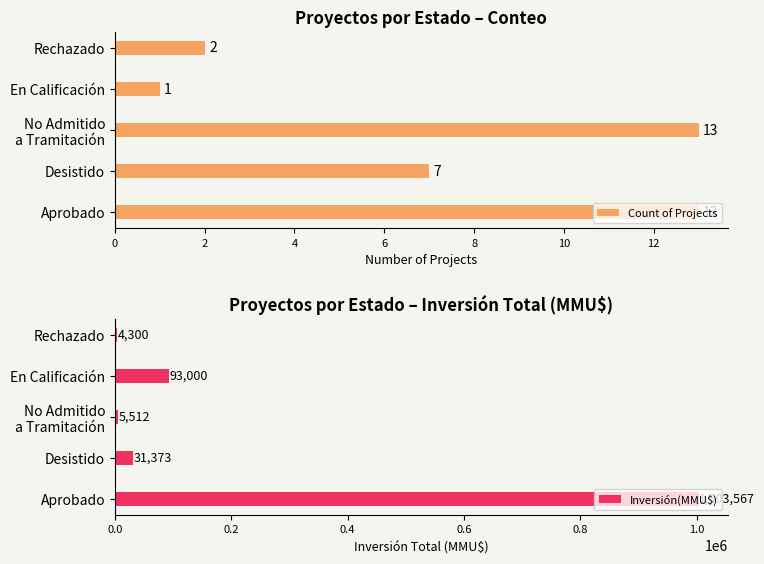

How many data points in Count of Projects are less than 7?

2